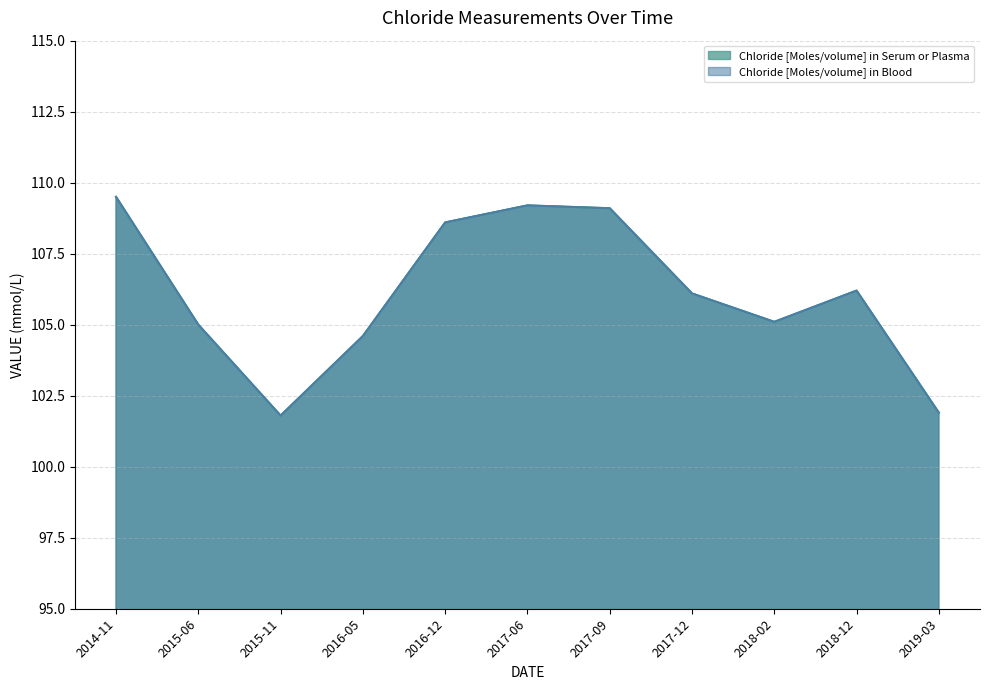

Rank the categories by value from highest to lowest.

2014-11, 2017-06, 2017-09, 2016-12, 2018-12, 2017-12, 2018-02, 2015-06, 2016-05, 2019-03, 2015-11